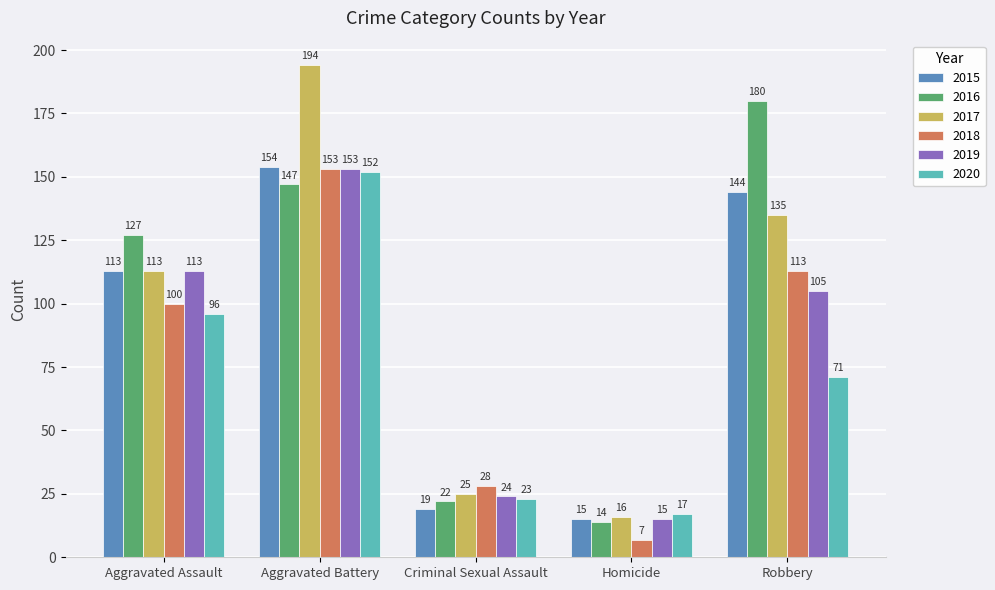

Does the chart contain any negative values?

No